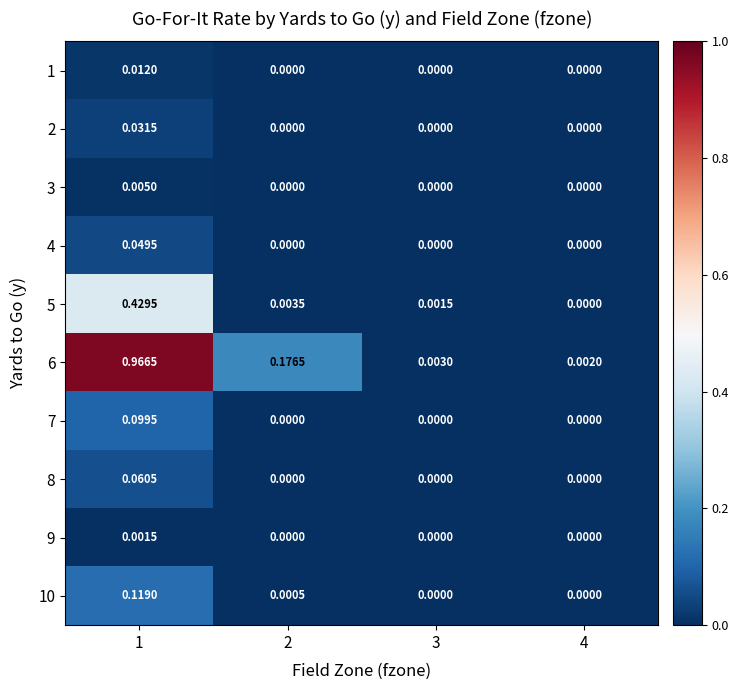

How many positive values does the 7 series have?

1